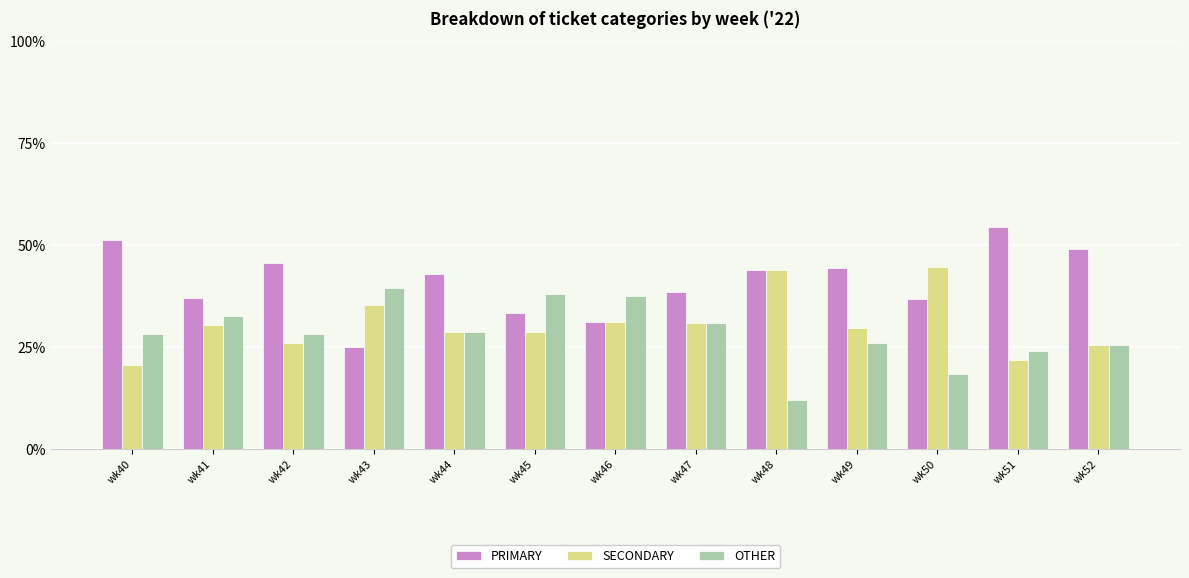

List the series in order of their peak value, lowest first.

OTHER, SECONDARY, PRIMARY